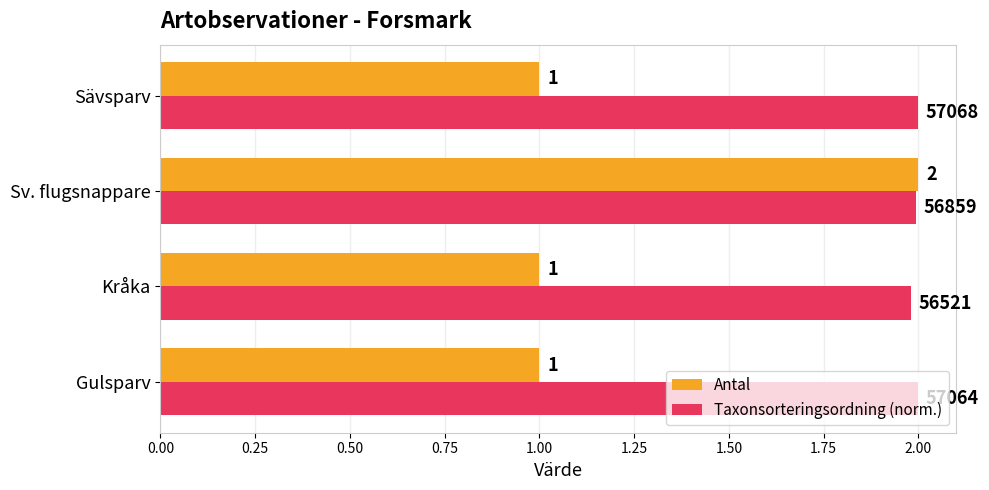

Count the Antal values in the range 1 to 2.

4